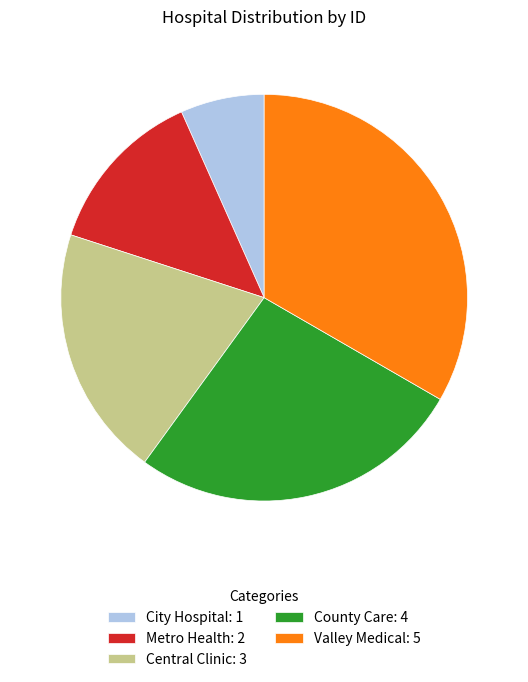

Is the sum of City Hospital: 1 and Valley Medical: 5 greater than half?

No